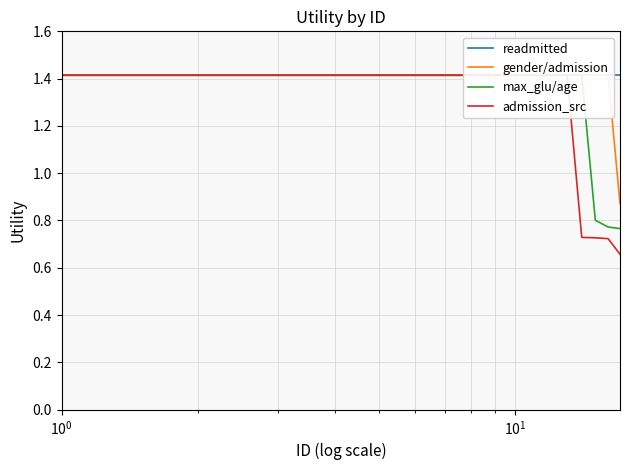

True or false: readmitted and max_glu/age intersect in this chart.

False